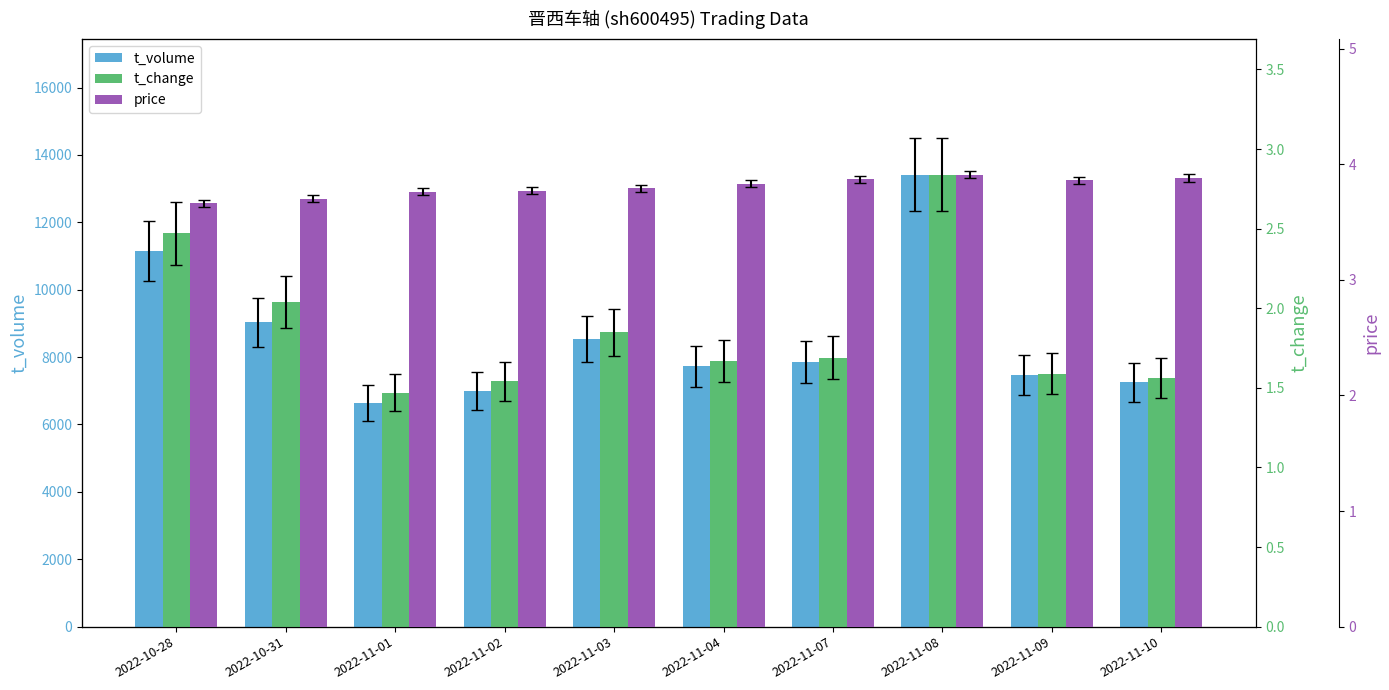

What is the value of the t_volume bar at the 2nd from the left?

9031.0